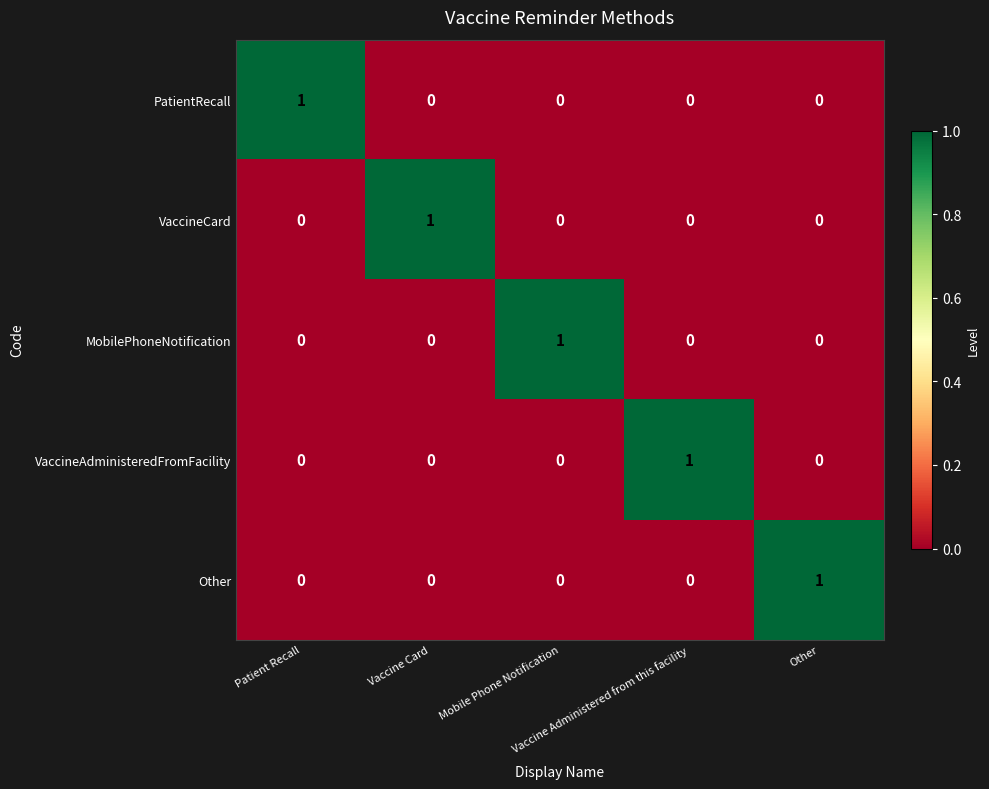

How many MobilePhoneNotification values are between 0 and 1?

5